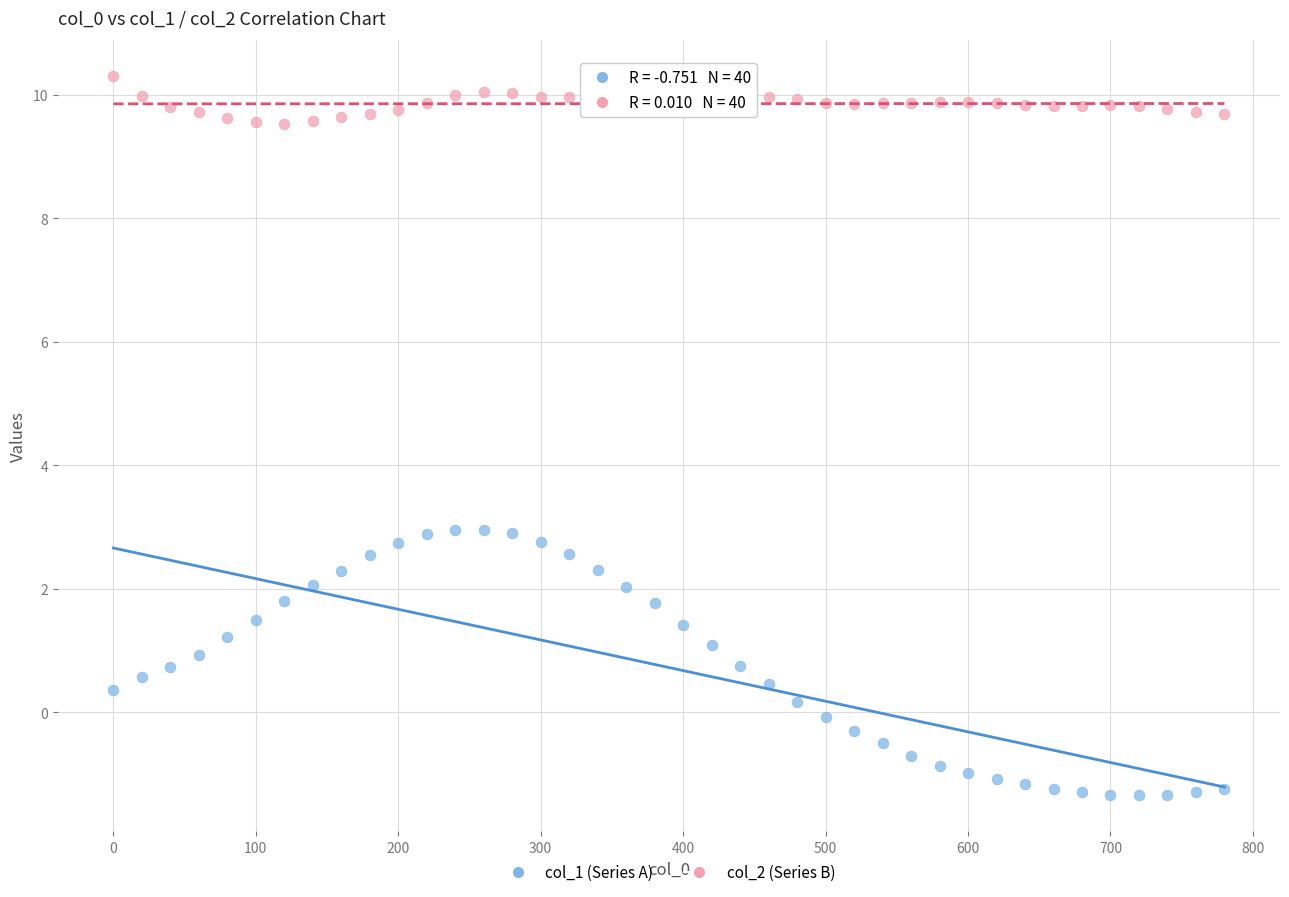

Which series contains the highest Y value?

col_2 (Series B)